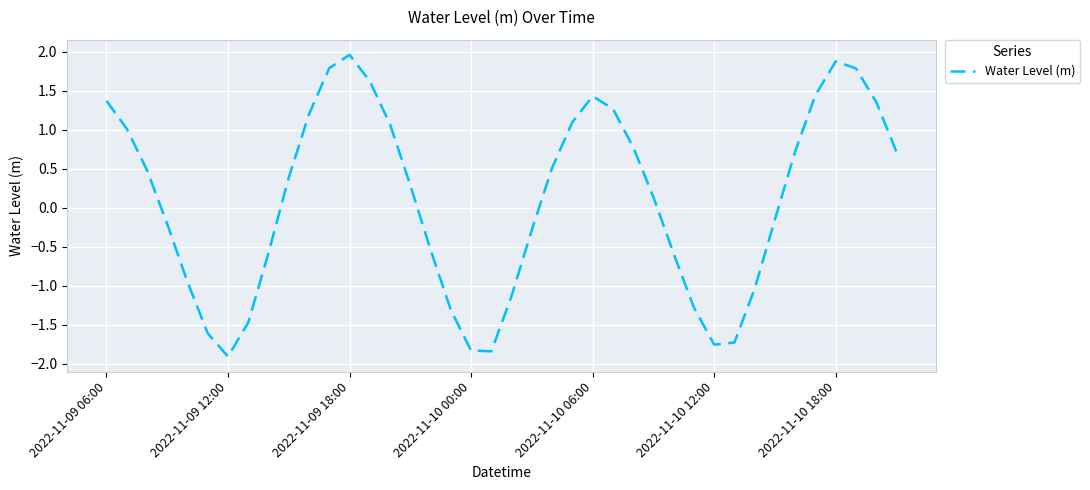

What is the maximum value shown in the chart?

2.0